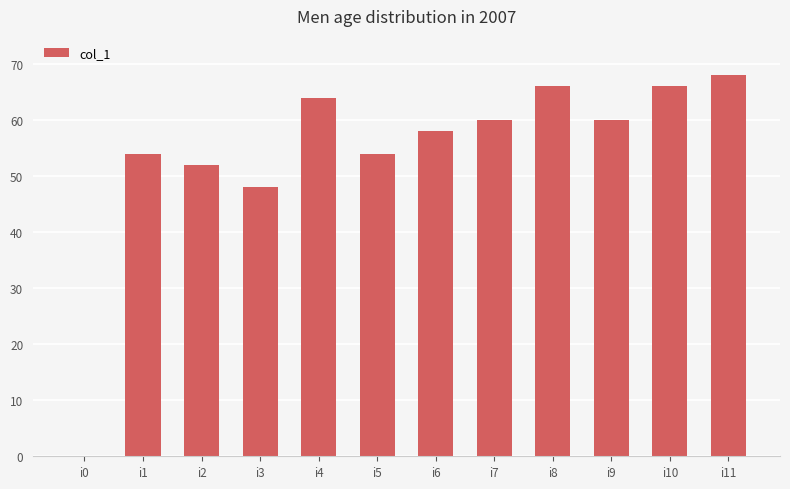

Reading right to left, list all the values displayed in this chart.

68	66	60	66	60	58	54	64	48	52	54	0